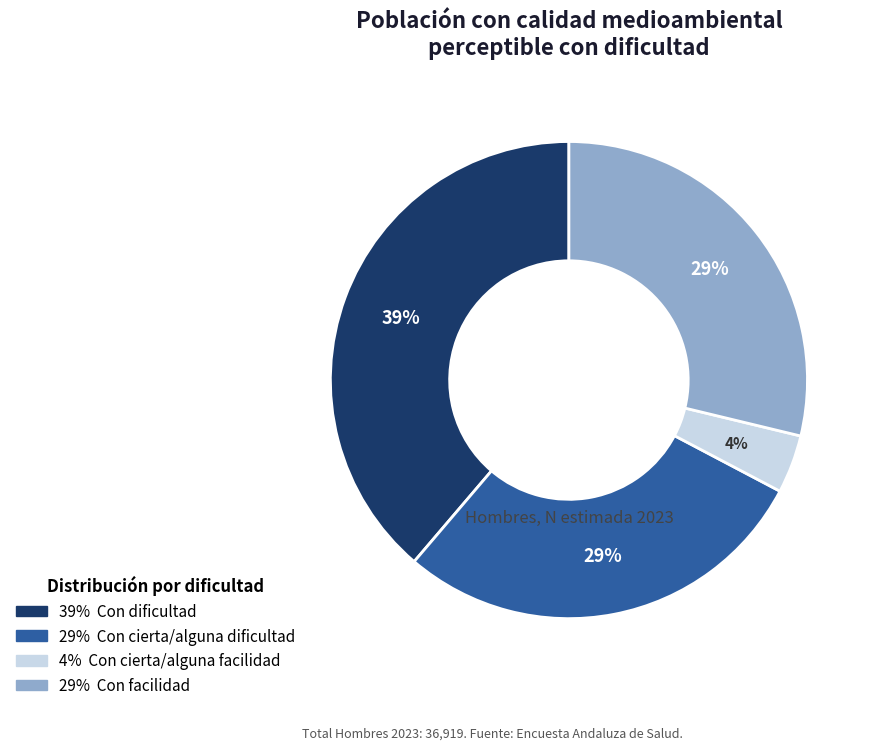

Is there a majority slice in this chart?

No